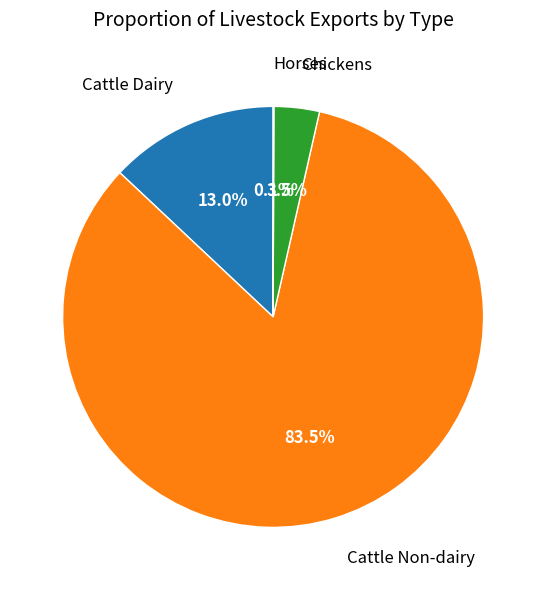

Is there a majority slice in this chart?

Yes